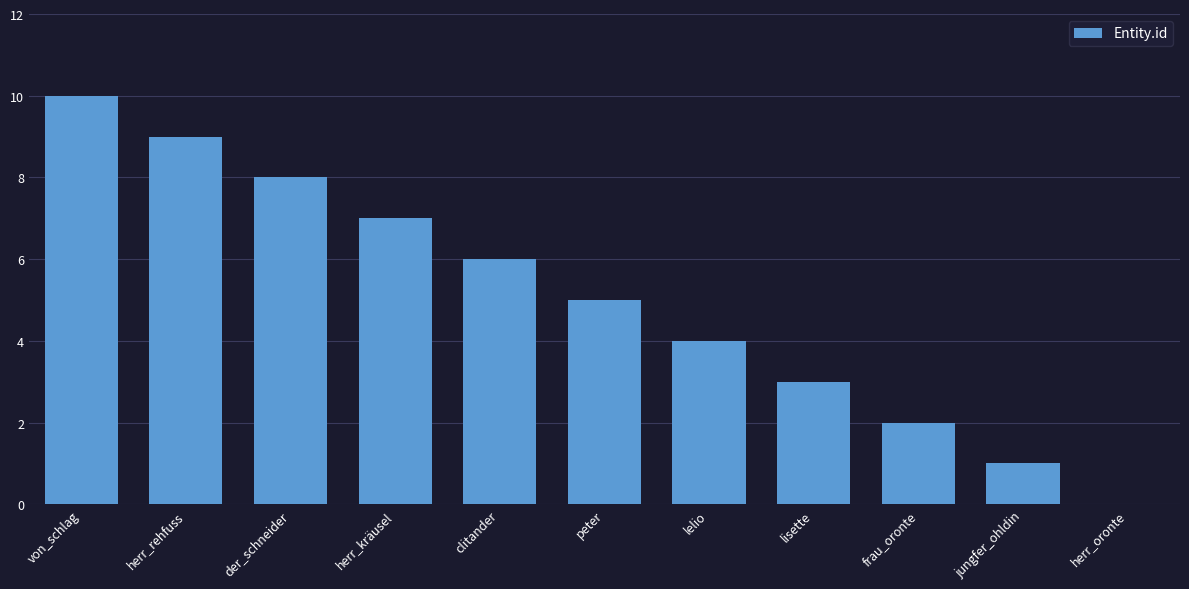

Reading right to left, what are all the values shown in this chart?

0	1	2	3	4	5	6	7	8	9	10